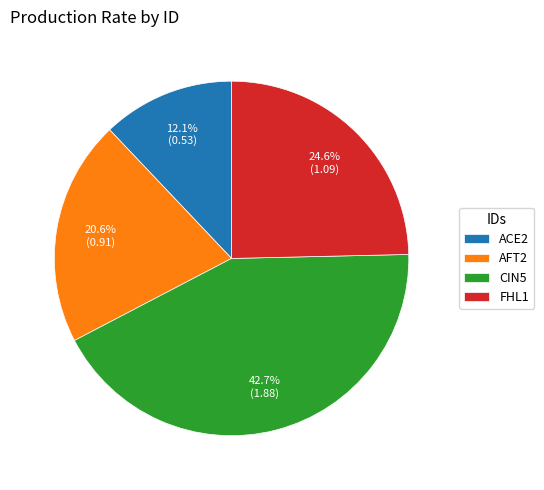

To the nearest percent, what percentage of the pie is FHL1?

25%